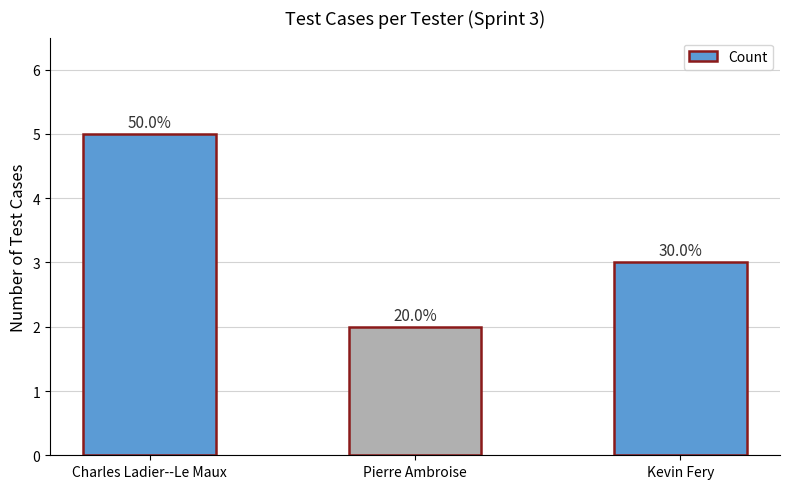

What is the maximum value shown in the chart?

5